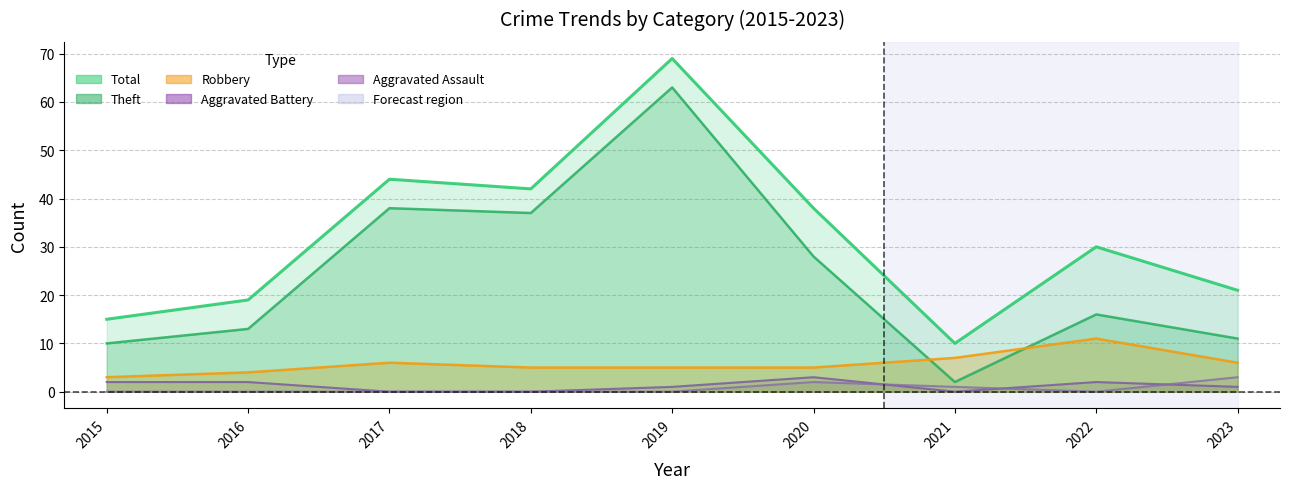

True or false: Total has more than 2 points higher than both neighbors.

True